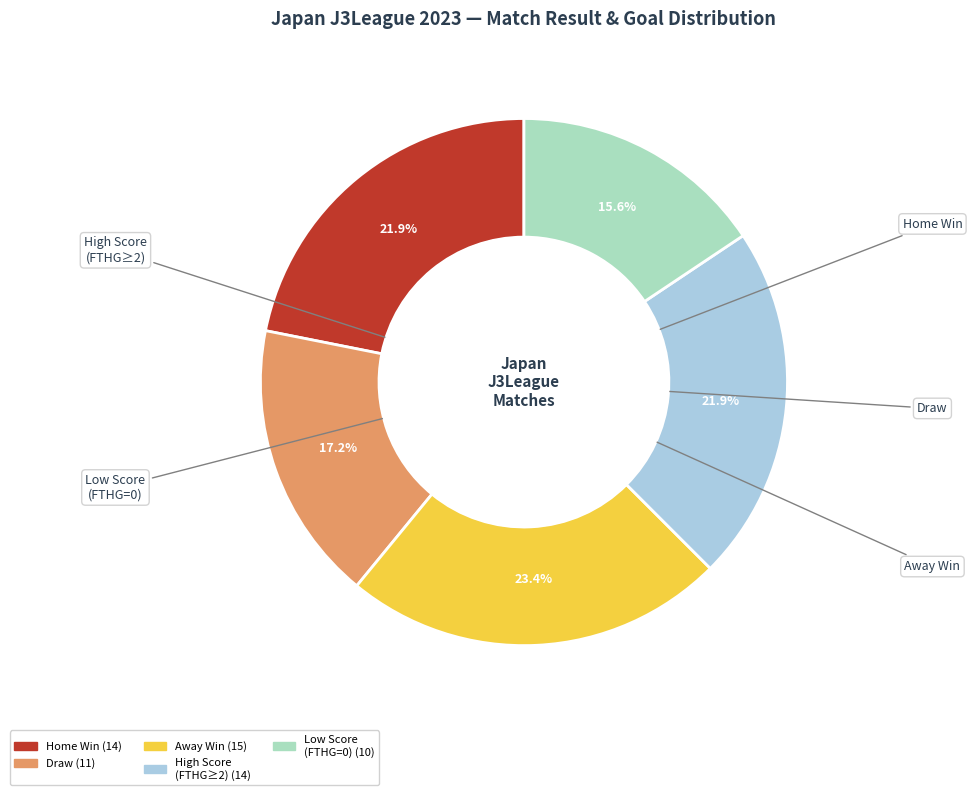

Does any single category account for the majority?

No